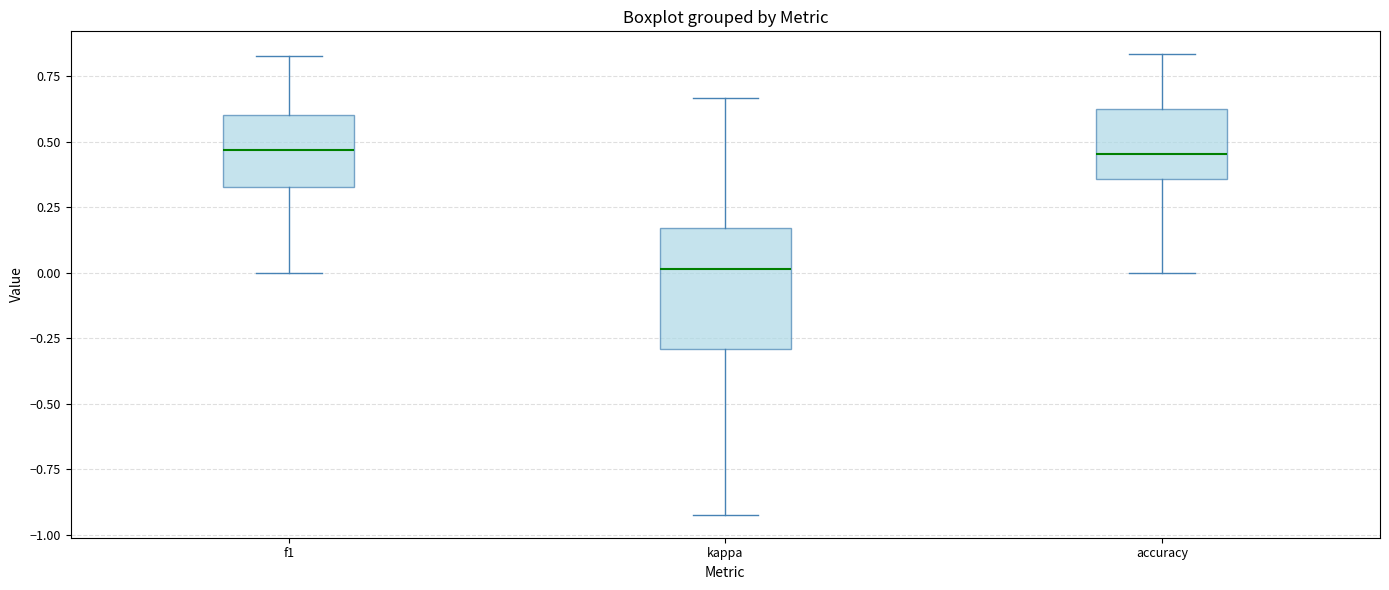

Which box's median line is the lowest?

kappa